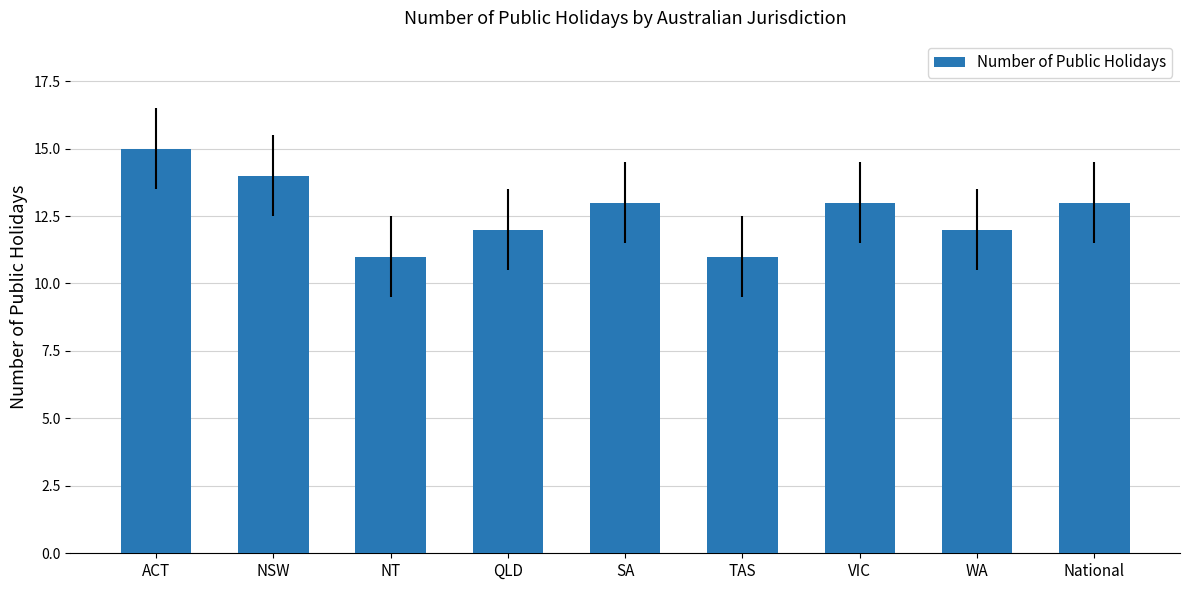

What is the change in value from QLD to SA?

+1